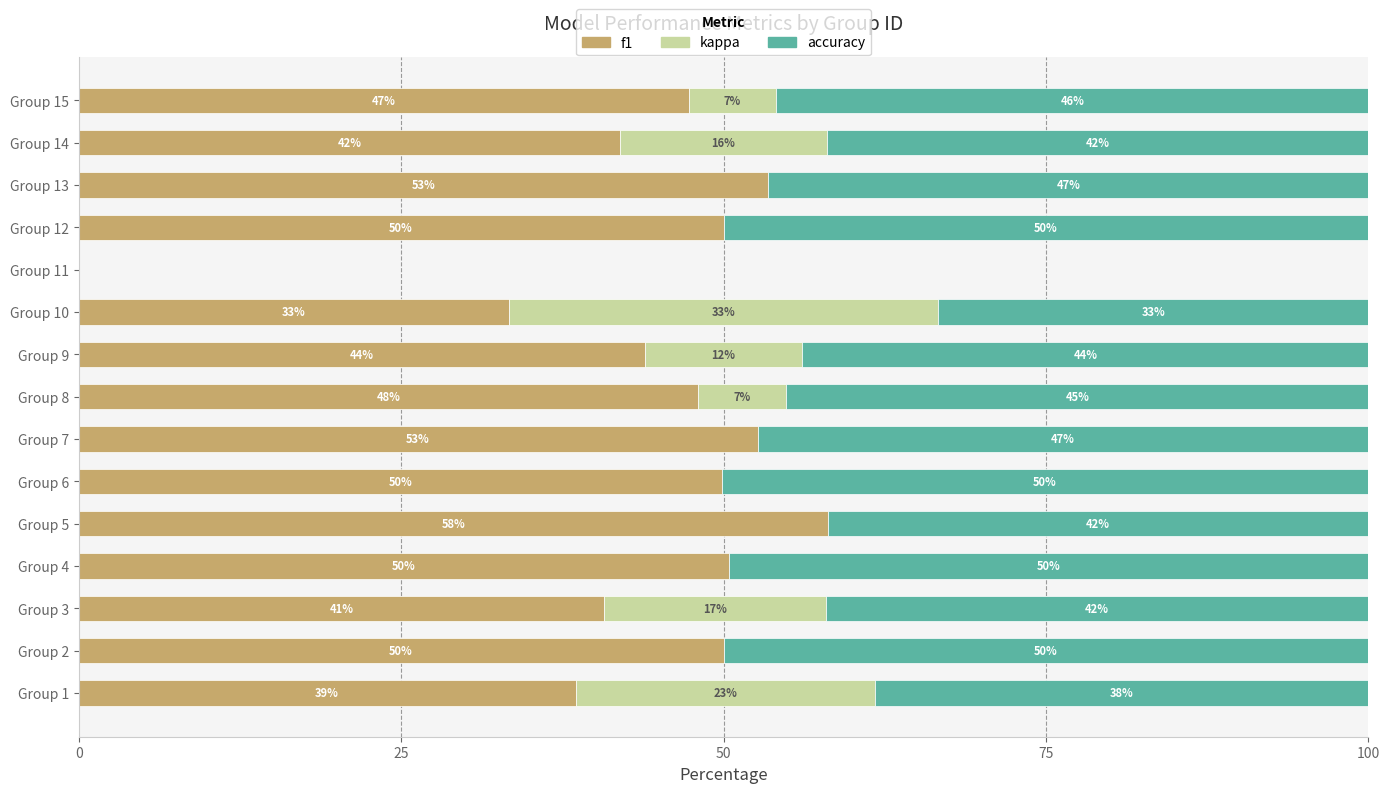

What is the total value across all series at Group 15?

100.0